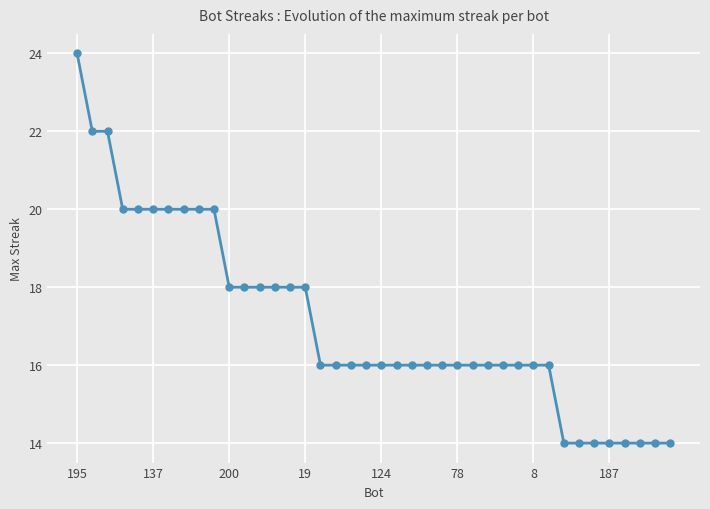

What is the greatest value displayed?

24